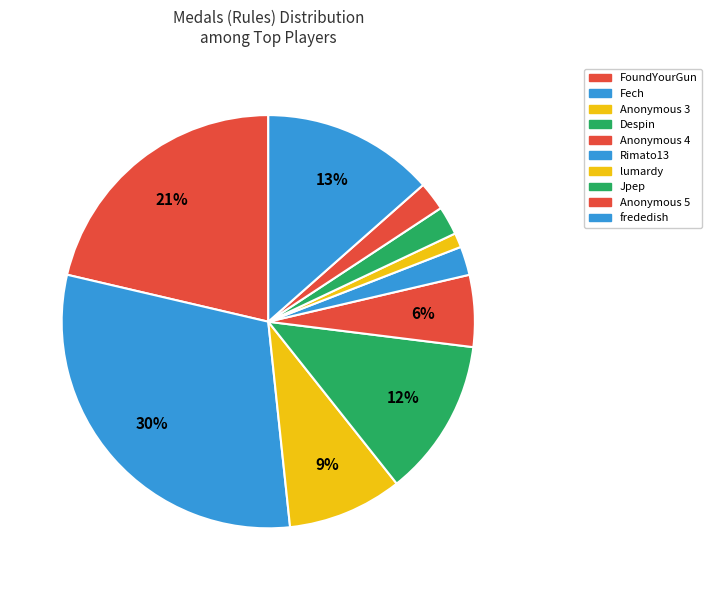

Which slice is the largest?

Fech